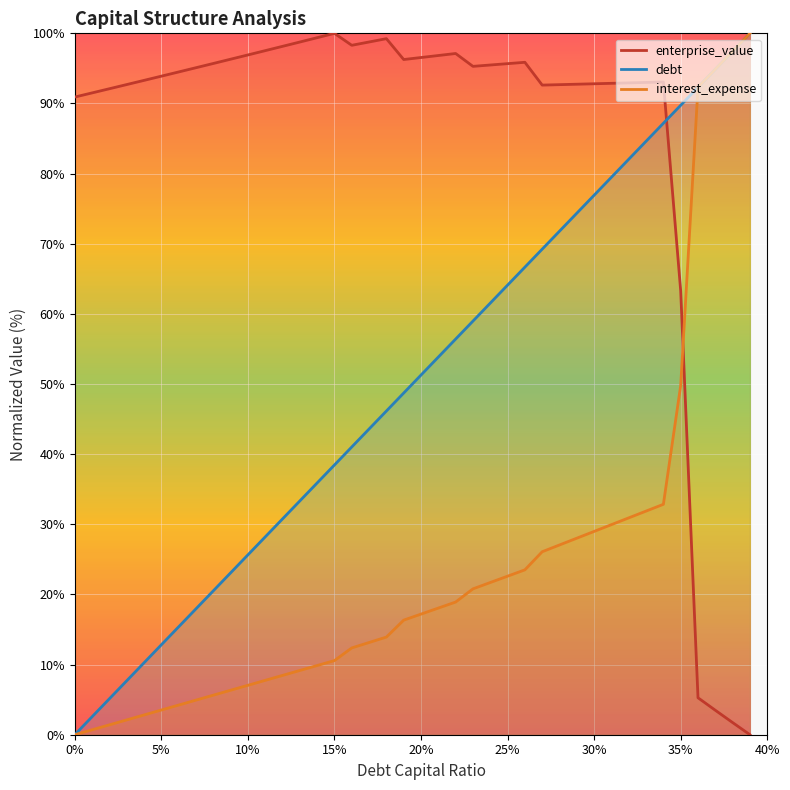

Which series has the widest spread of values?

debt_capital